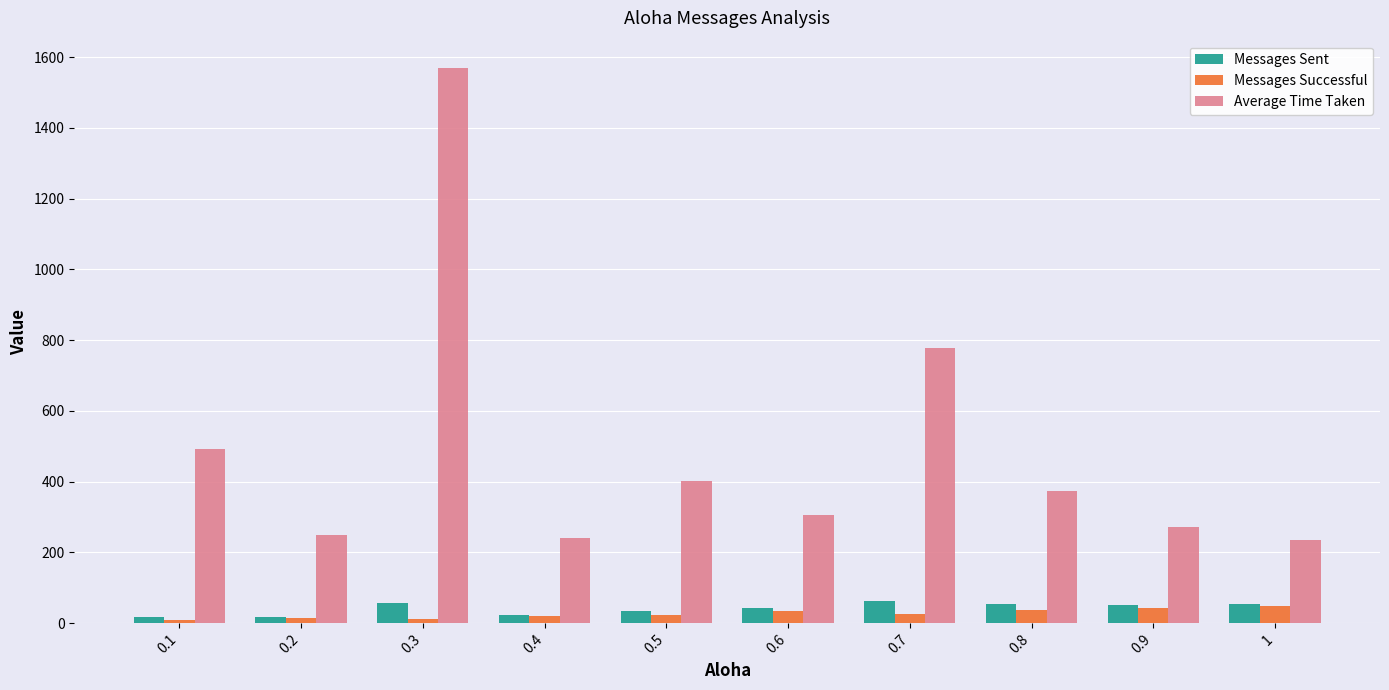

The value of Messages Sent at 0.3 is 56.0. True or false?

True